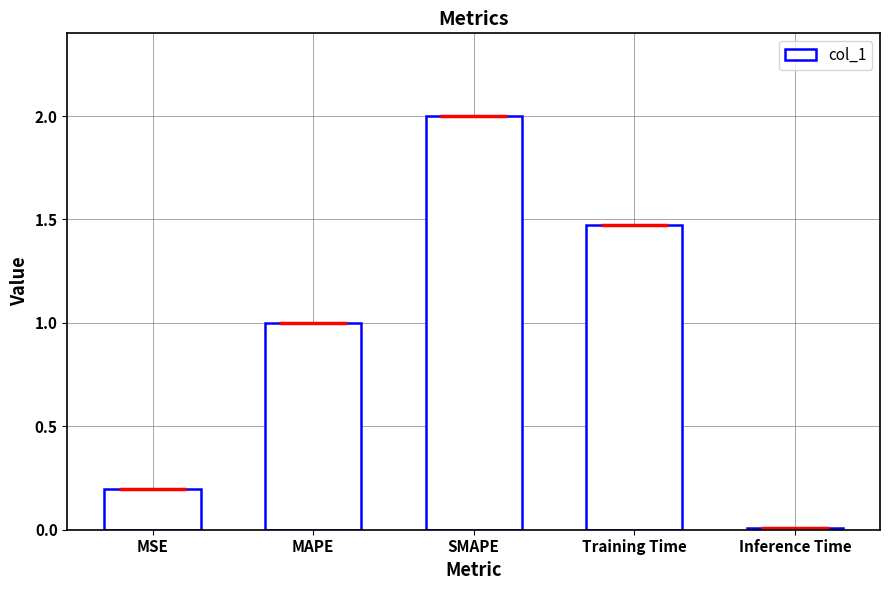

Is it true that the value at Inference Time is 0.0?

True